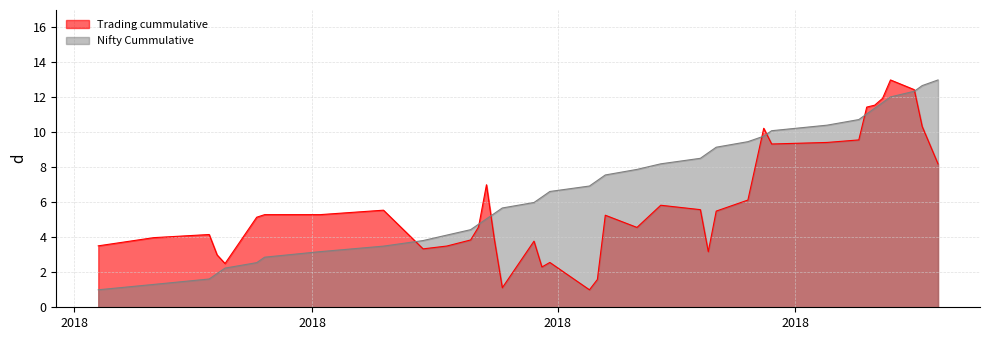

What are all the series names shown in the legend?

Trading cummulative, Nifty Cummulative